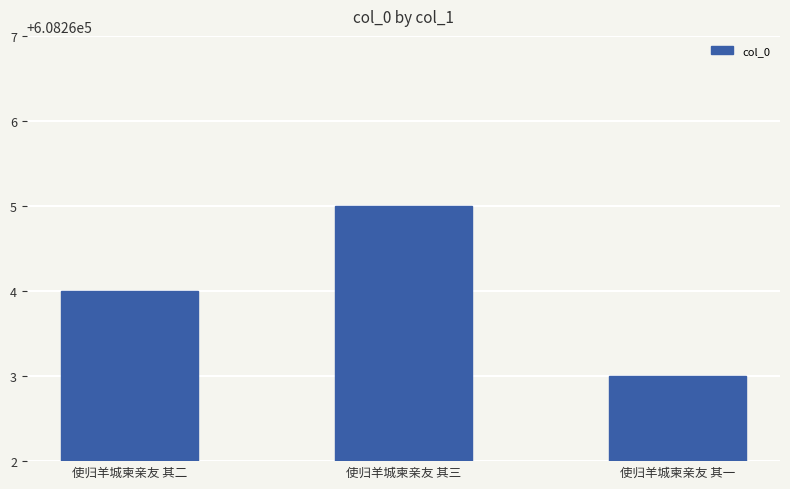

How many values are below 608264?

1